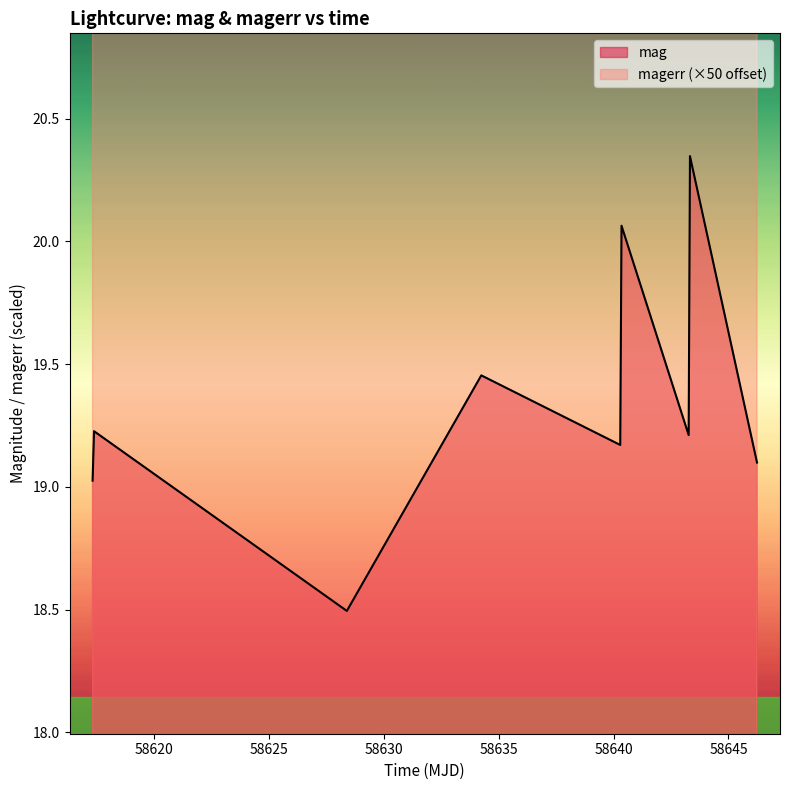

What is the minimum value for mag?

18.5